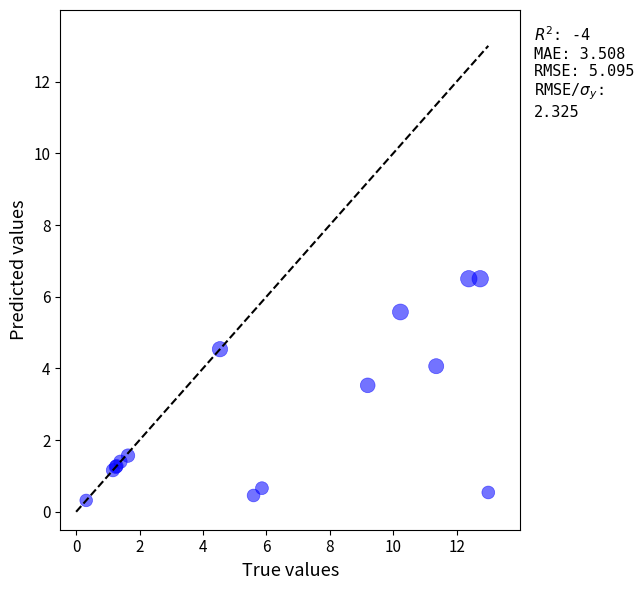

What Y value in the scatter plot is closest to 3?

3.5